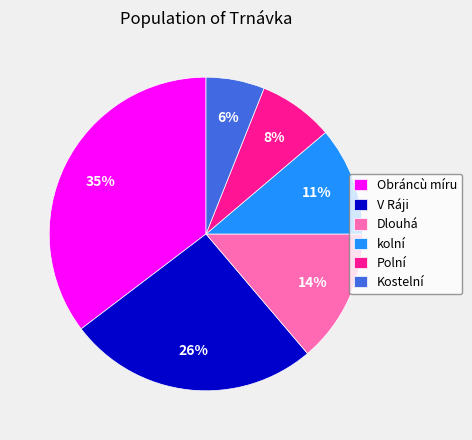

The V Ráji slice represents 35% of the pie. True or false?

False